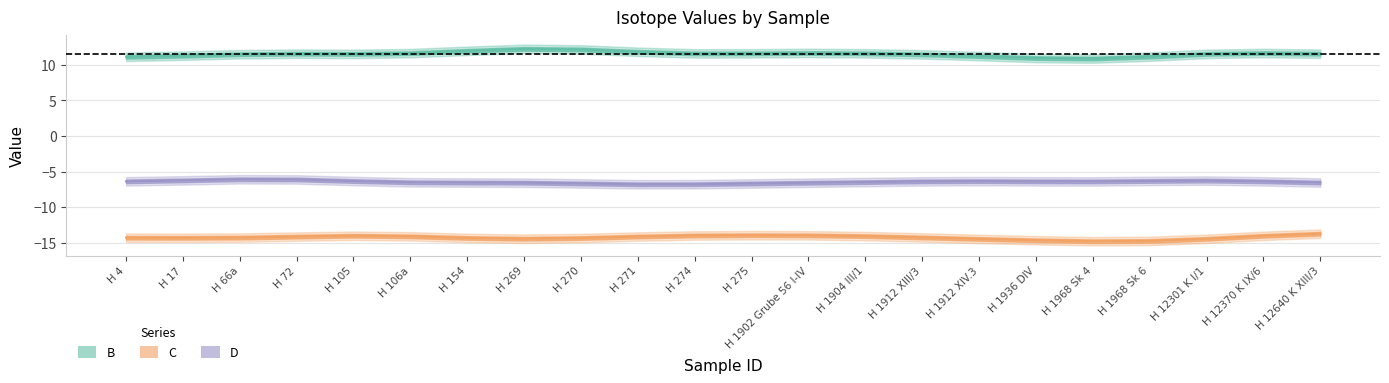

True or false: C and B intersect in this chart.

False